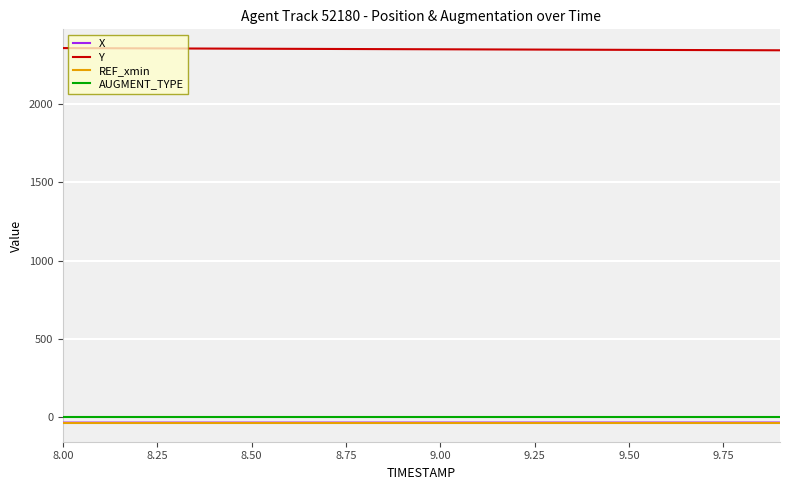

Does the chart display data point markers on the line(s)?

No